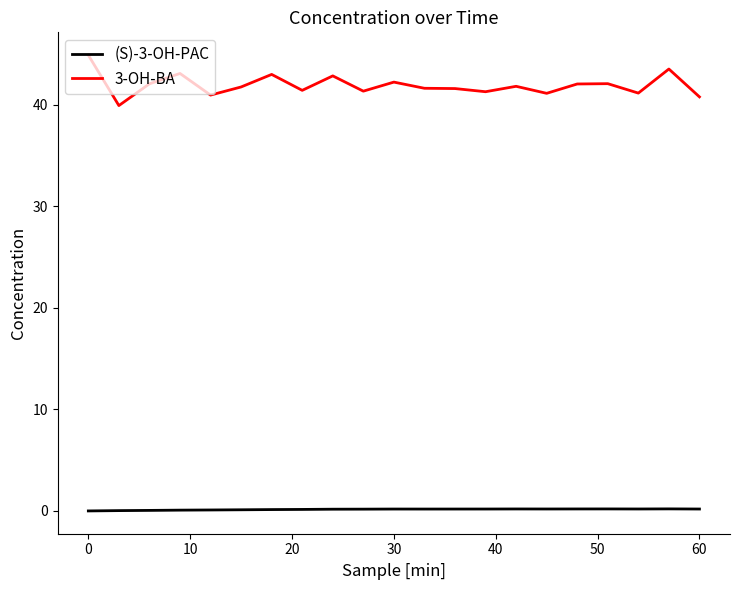

True or false: 3-OH-BA and (S)-3-OH-PAC intersect in this chart.

False